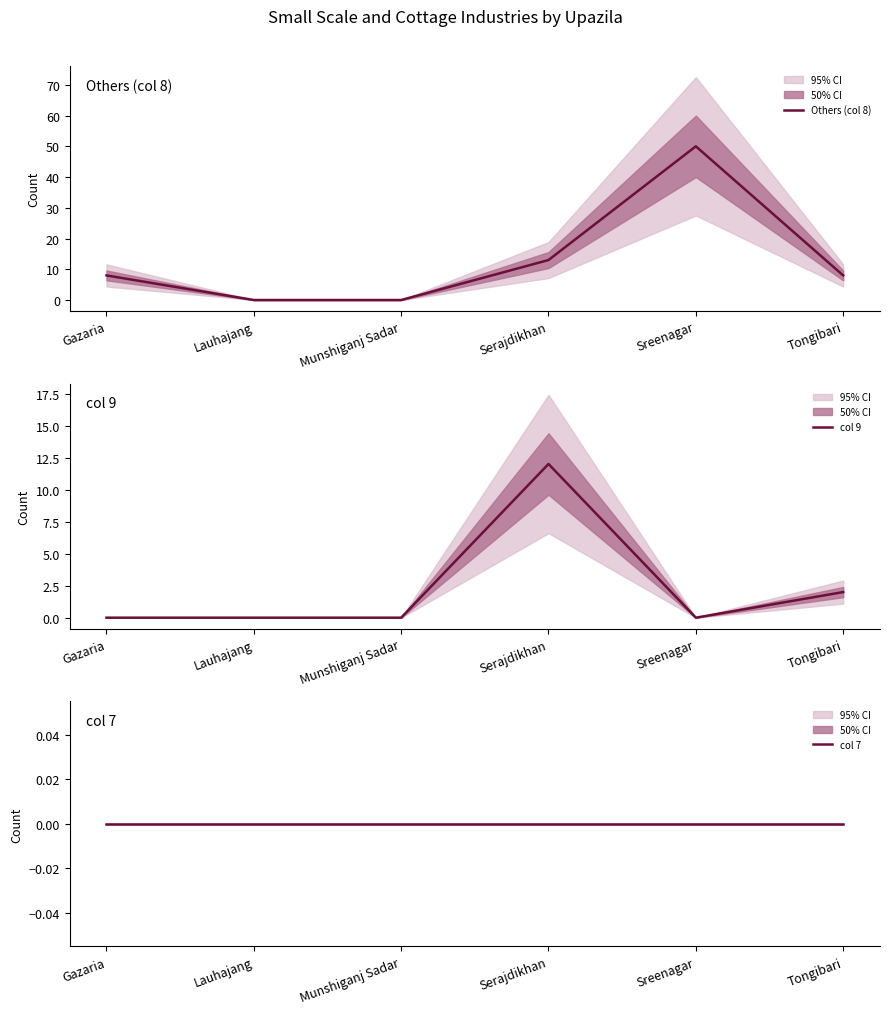

How many positive values does the Others (col 8) series have?

4